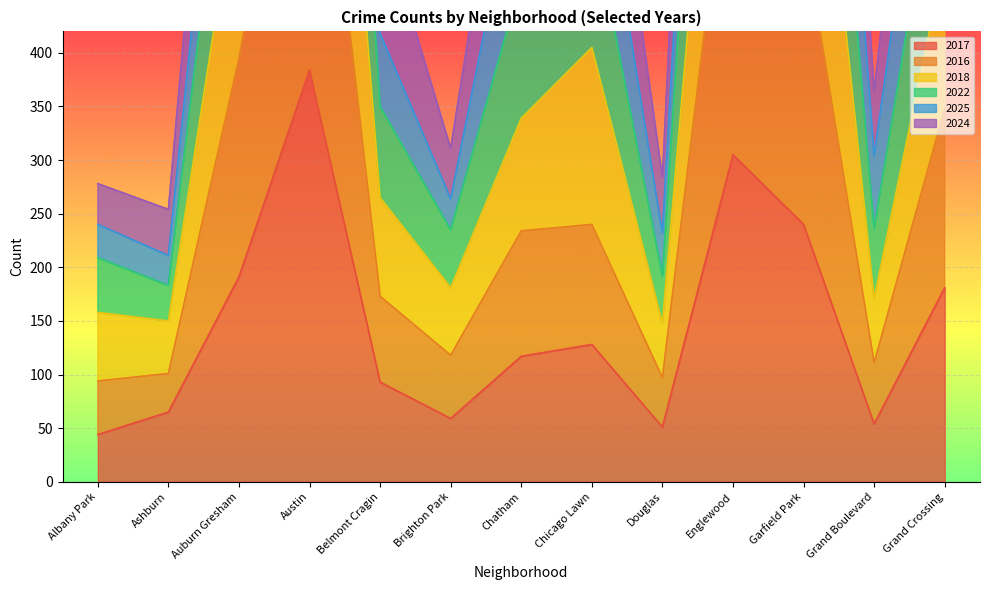

Which series has the largest range (max minus min)?

2025